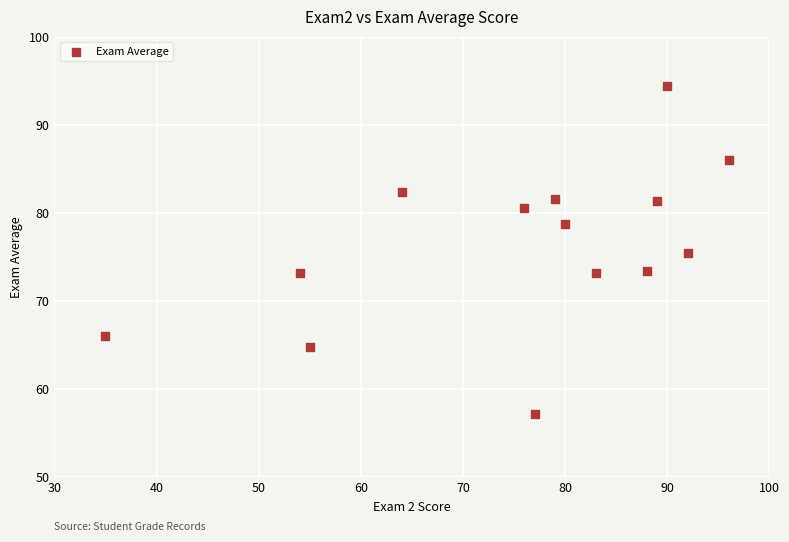

What is the range of X values (max minus min)?

61.0